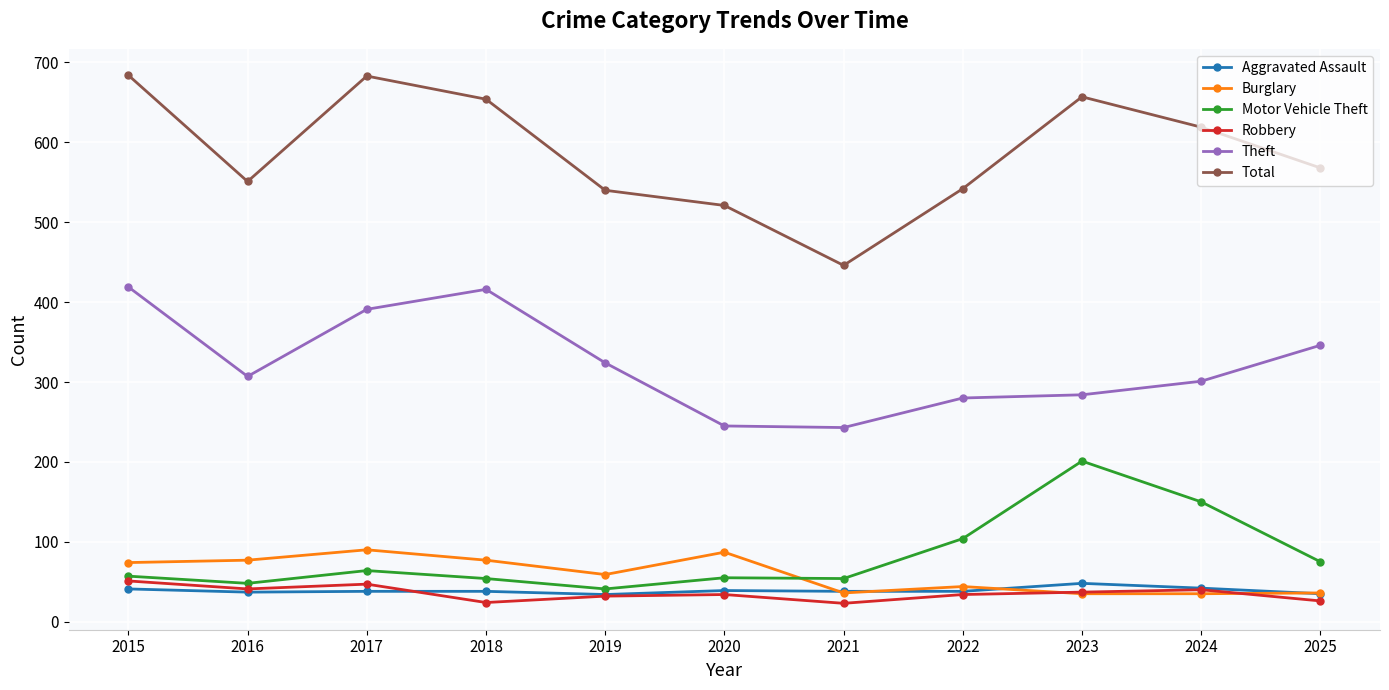

Which series changed the most between 2015 and 2016?

Total